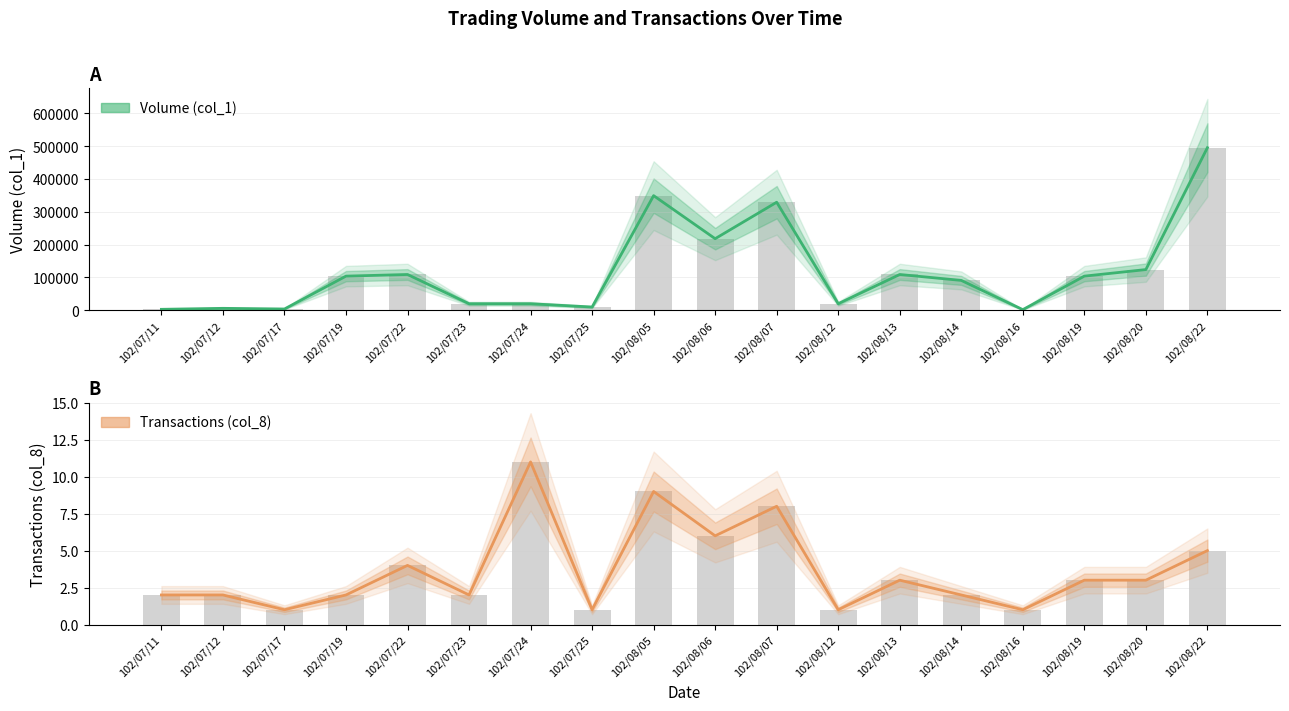

List the series in order of their peak value, highest first.

Volume (col_1), Transactions (col_8)